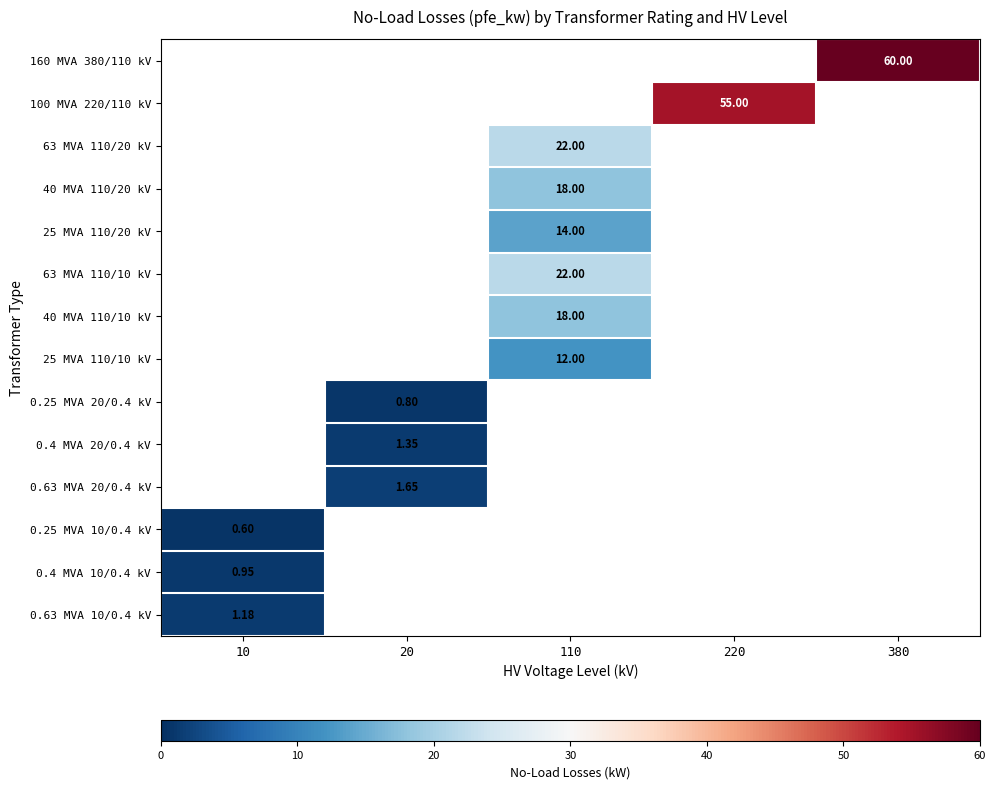

True or false: 40 MVA 110/10 kV has a value of 18.0 at 110.

True